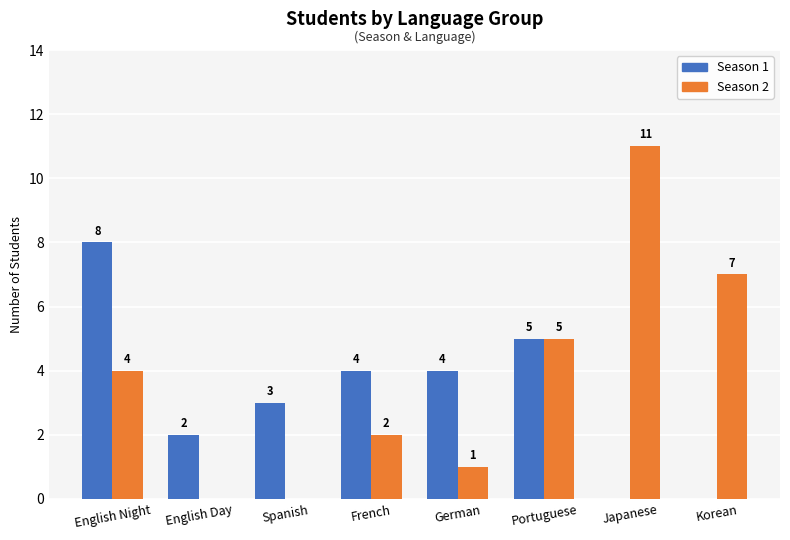

Which category has the highest value in the Season 1 series?

English Night